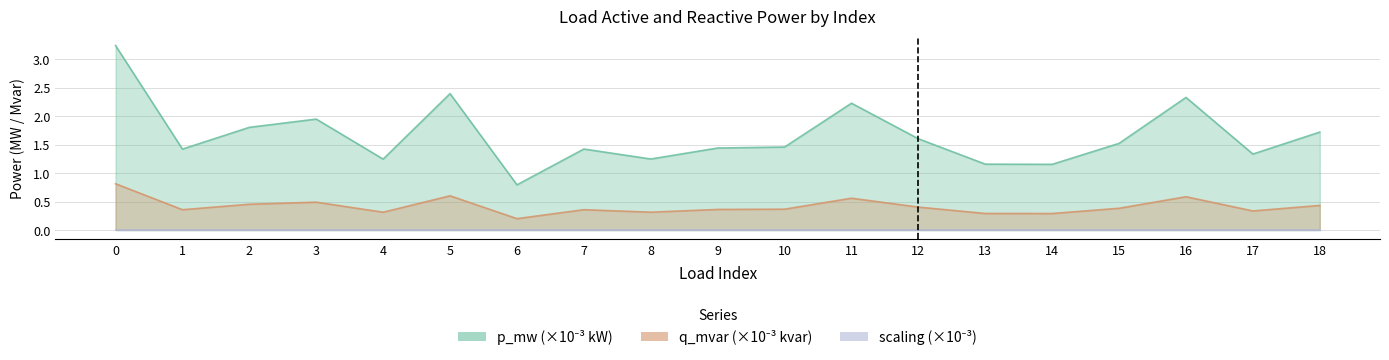

True or false: p_mw and q_mvar intersect in this chart.

False